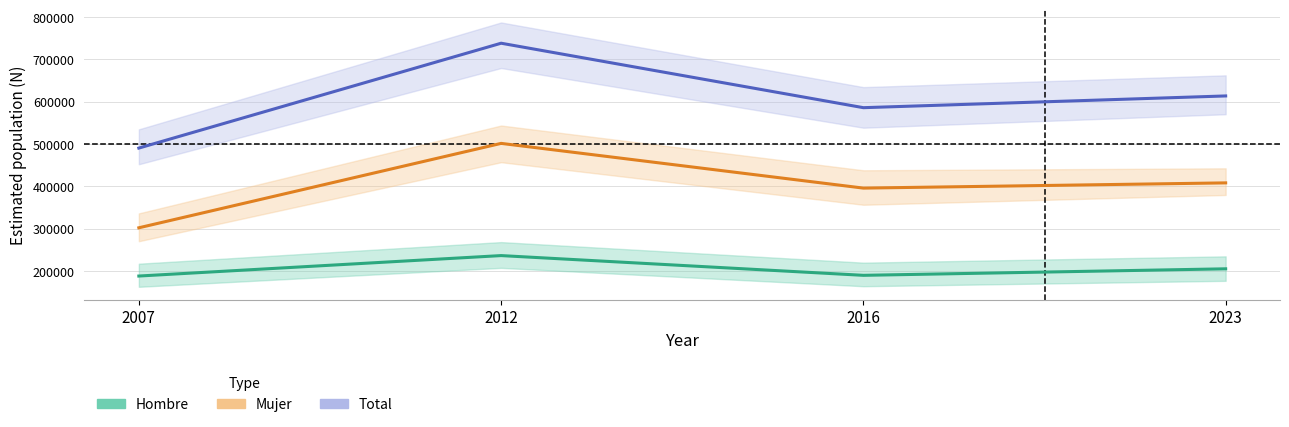

Between 2012 and 2016, which is larger?

2012